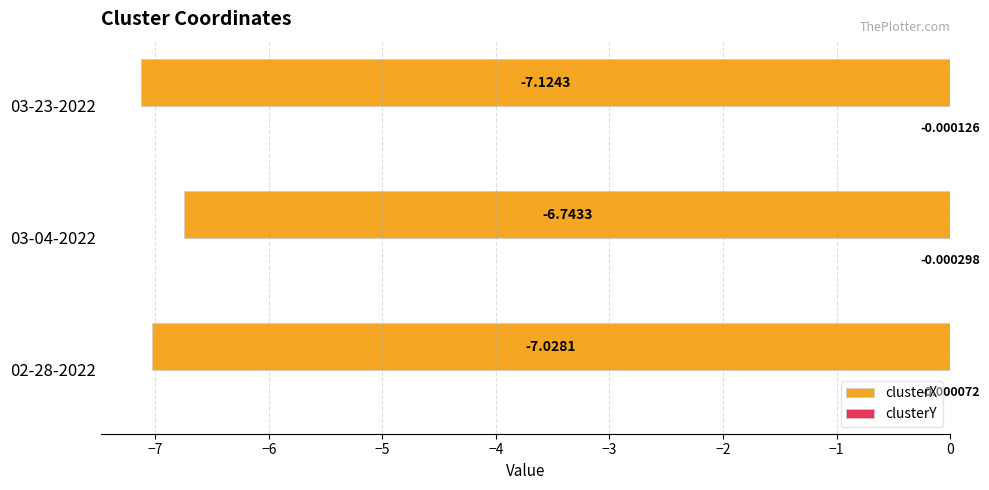

Which series changed the most between 03-04-2022 and 03-23-2022?

clusterX